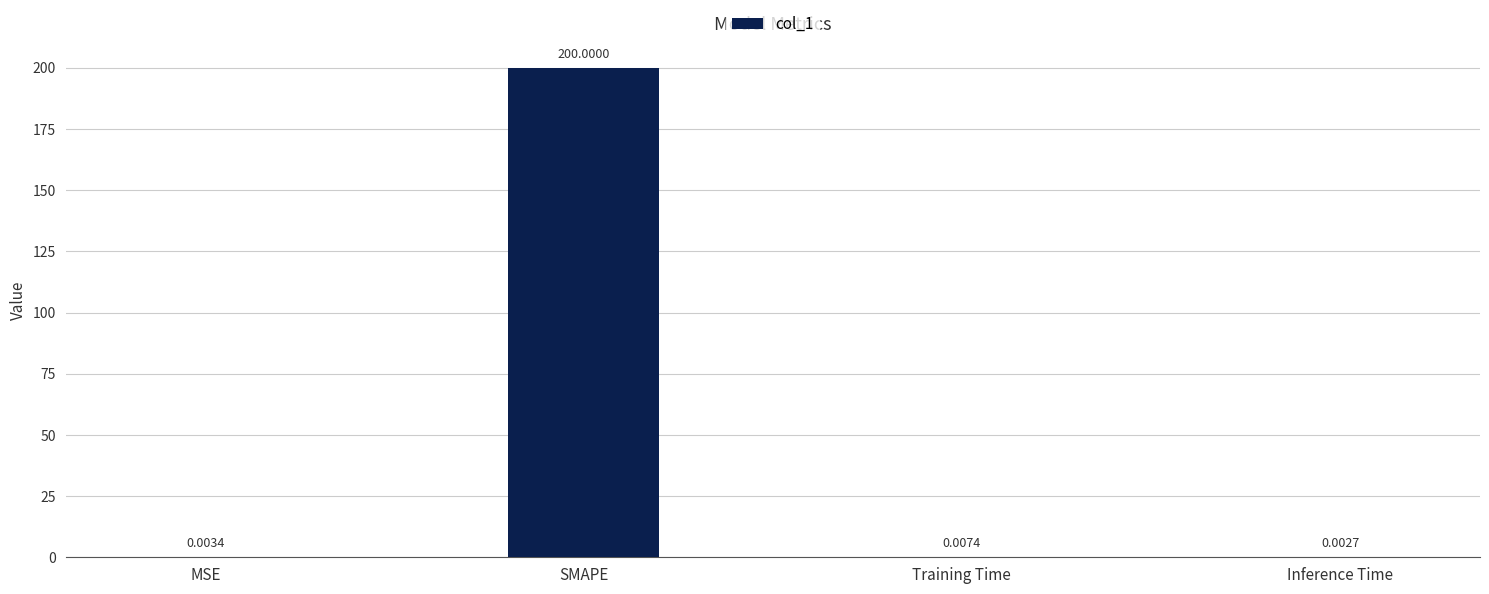

Where is the data nearest to the value 100?

Training Time